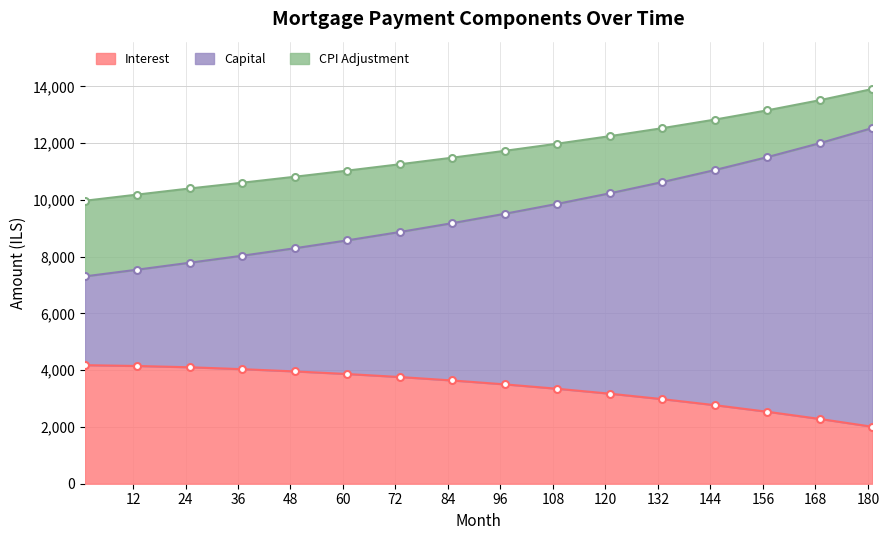

Which series changed the most between 25 and 85?

capital